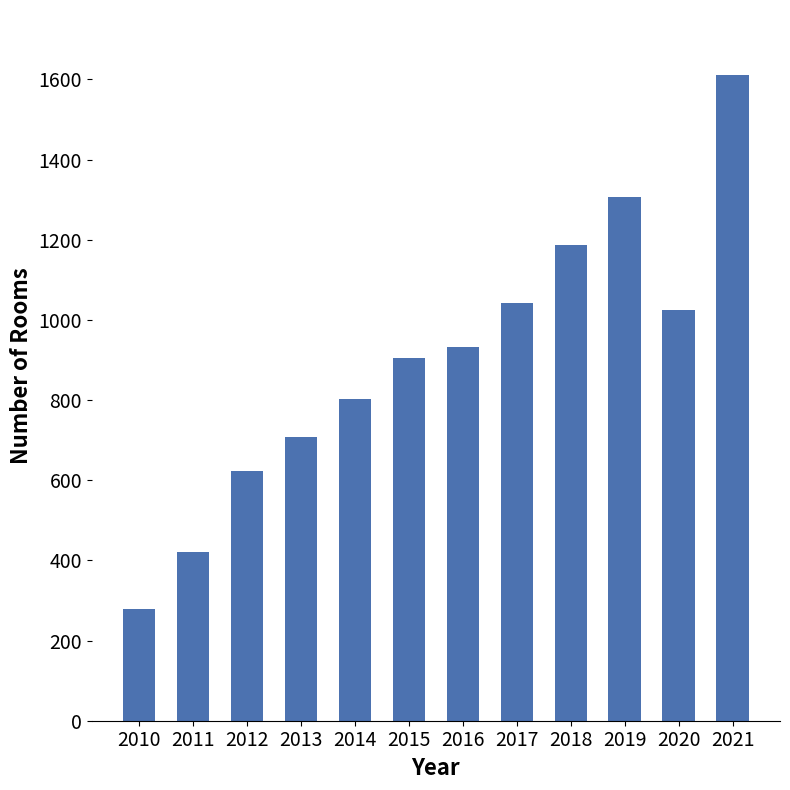

At which label is the value closest to 945?

2016